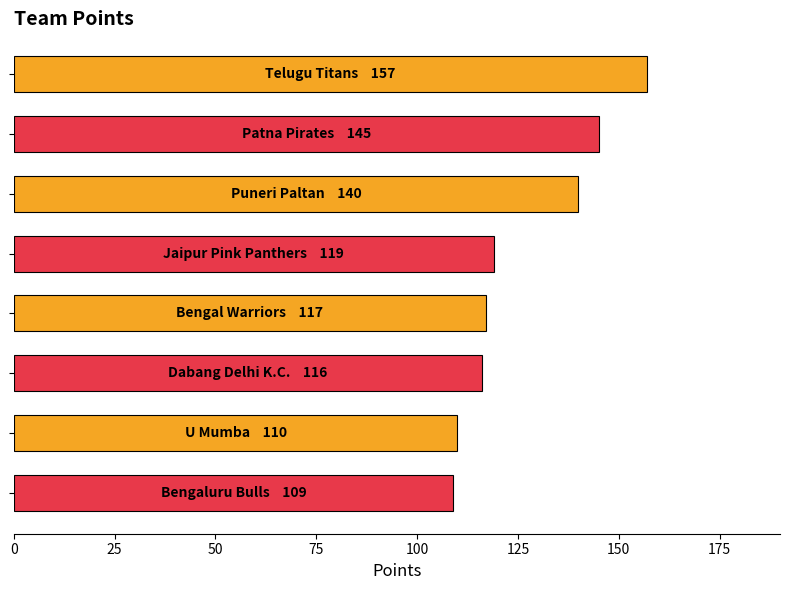

What is the smallest value displayed?

109